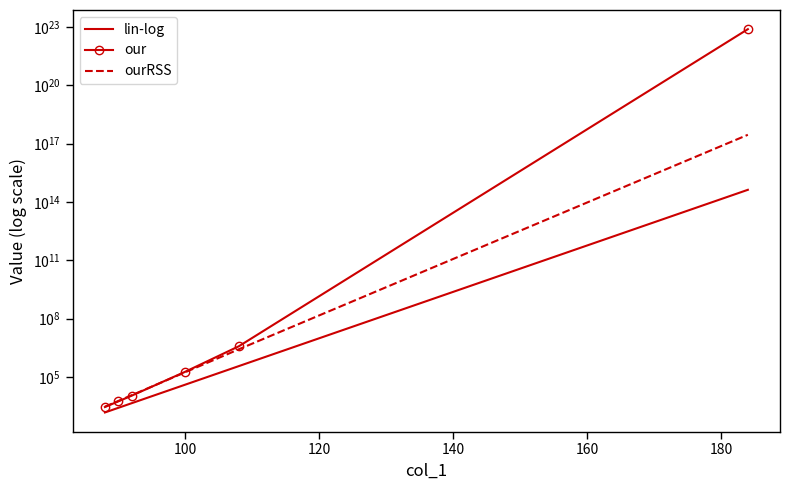

True or false: our and lin-log cross at least once.

False